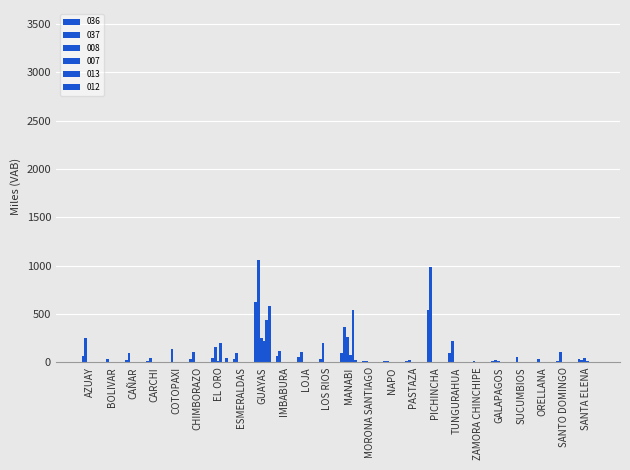

How many values in the 012 series exceed 0?

5